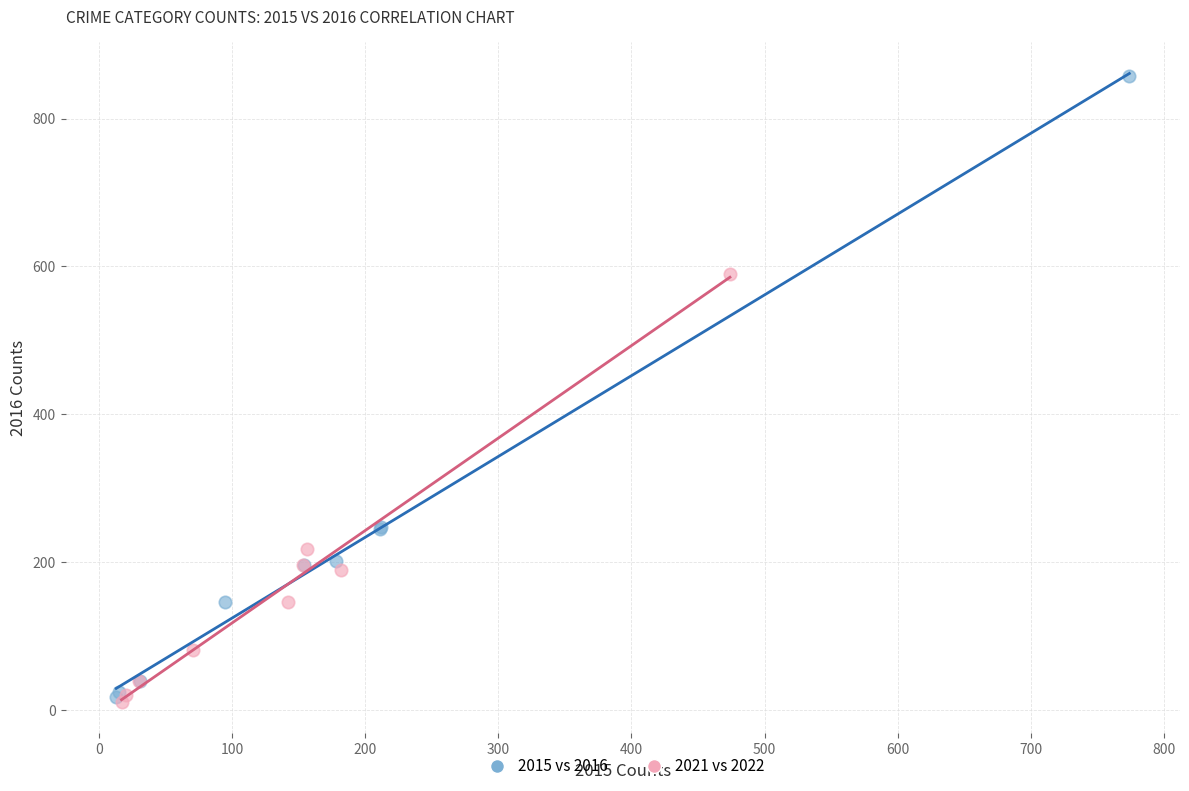

Which series has the largest Y range (max minus min)?

2015 vs 2016